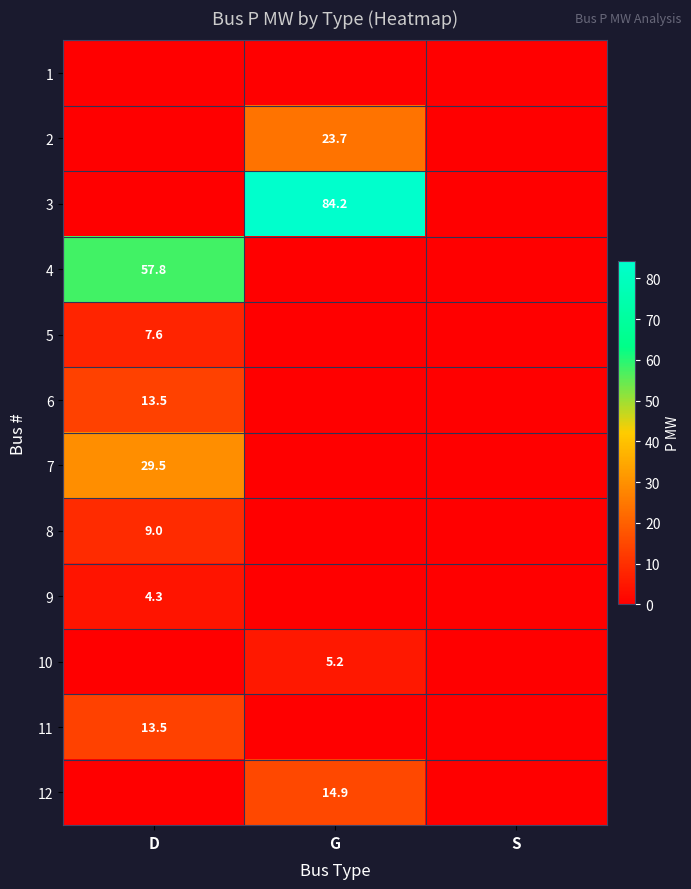

True or false: 10 has a value of 5.2 at G.

True